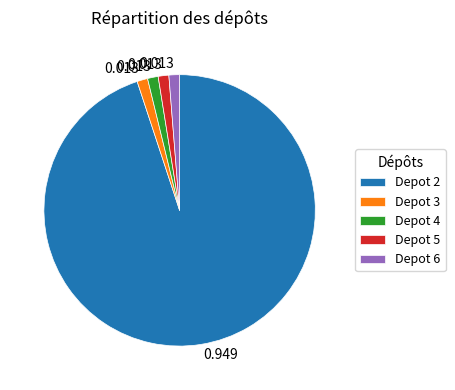

What is the majority slice?

Depot 2